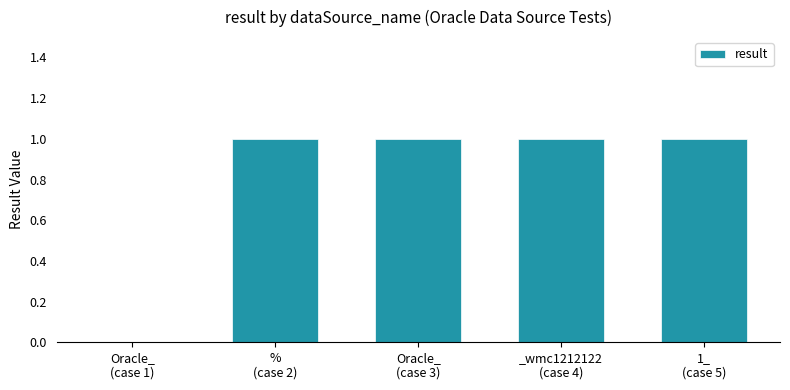

What is the sum of all values?

4